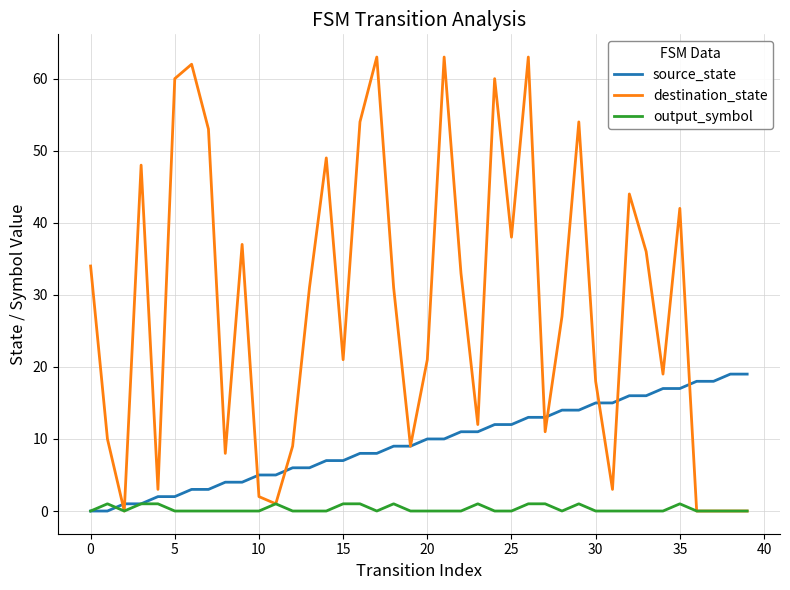

Which series has the largest total across all categories?

destination_state